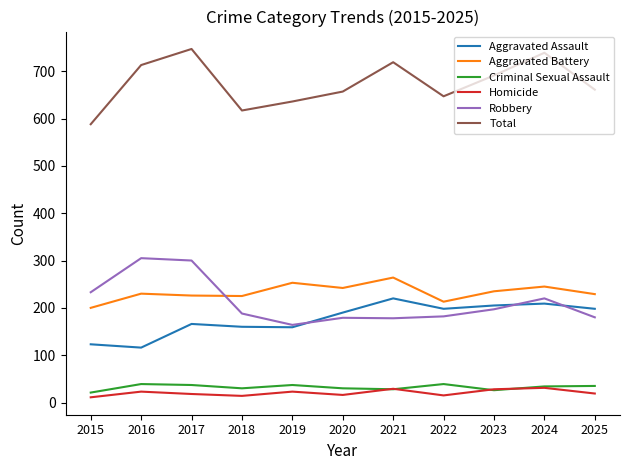

Which series changed the most between 2018 and 2023?

Total